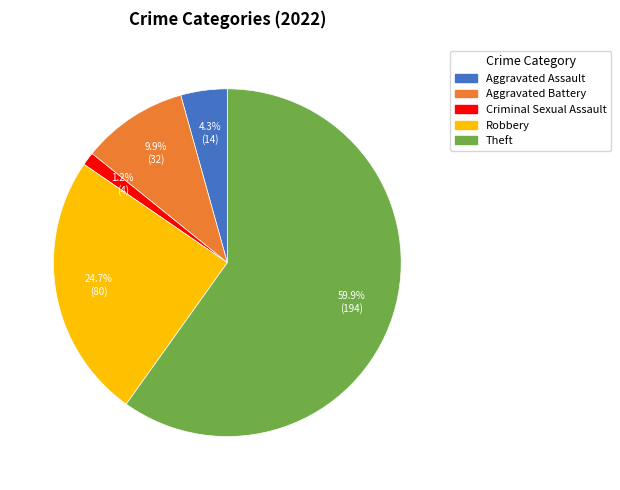

To the nearest percent, what is the difference between the largest and smallest slice percentages?

59%